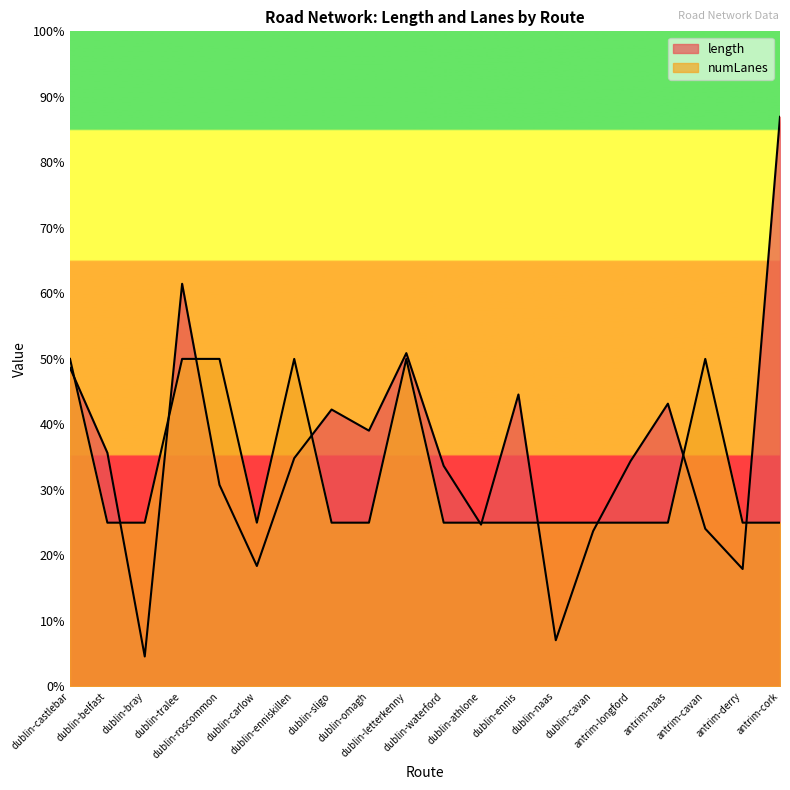

Does the chart display data point markers on the line(s)?

No